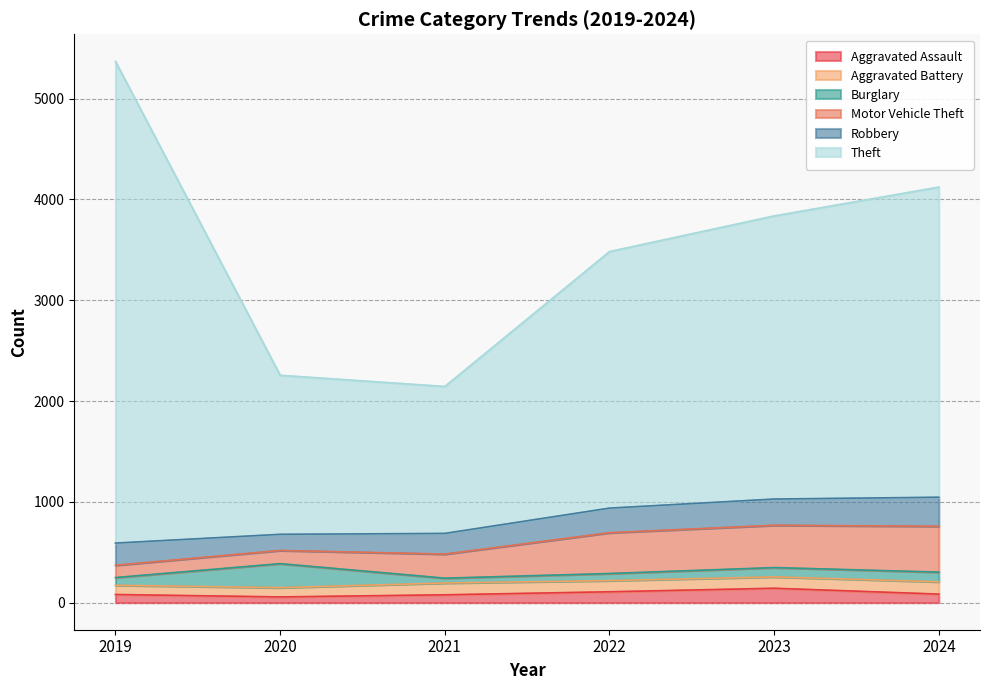

What is the difference between the maximum and second lowest values in the Aggravated Battery series?

30